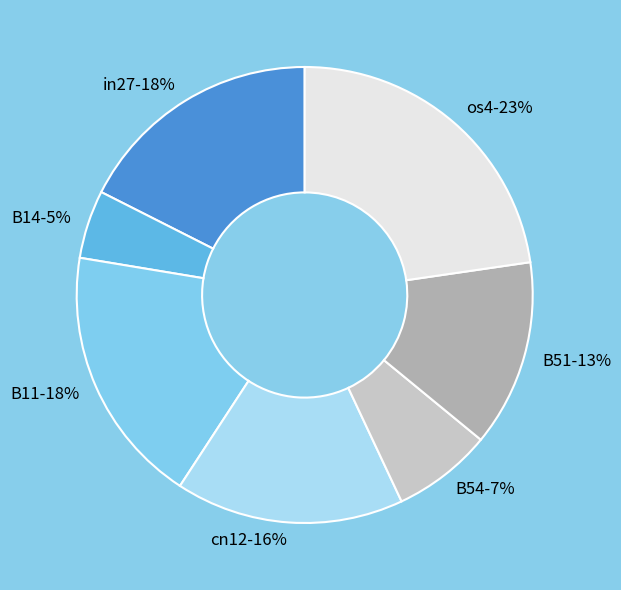

What percentage is the B14 slice, to the nearest percent?

5%